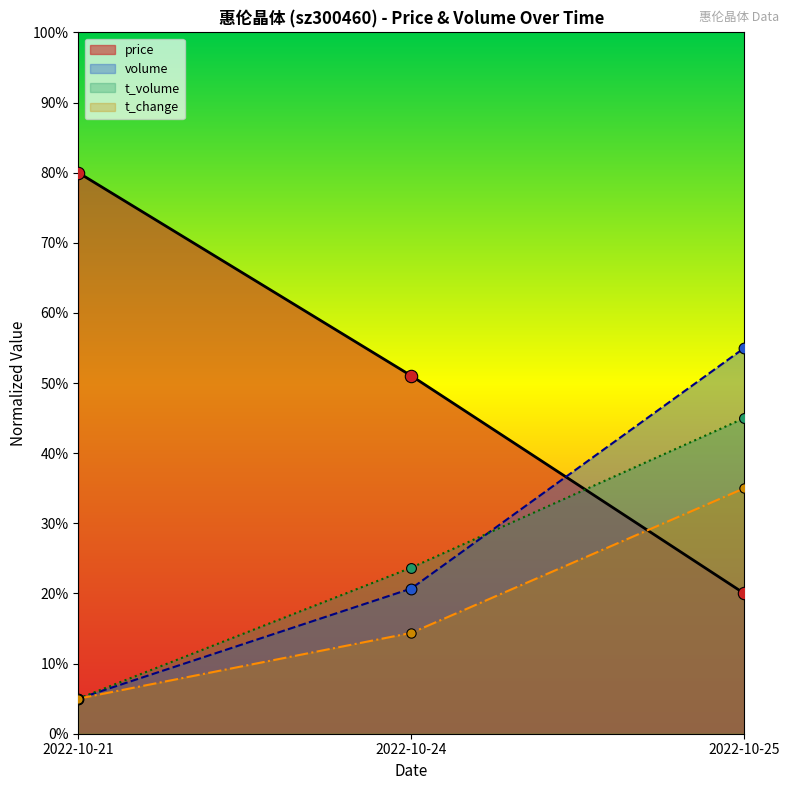

Which series has the largest total across all categories?

price